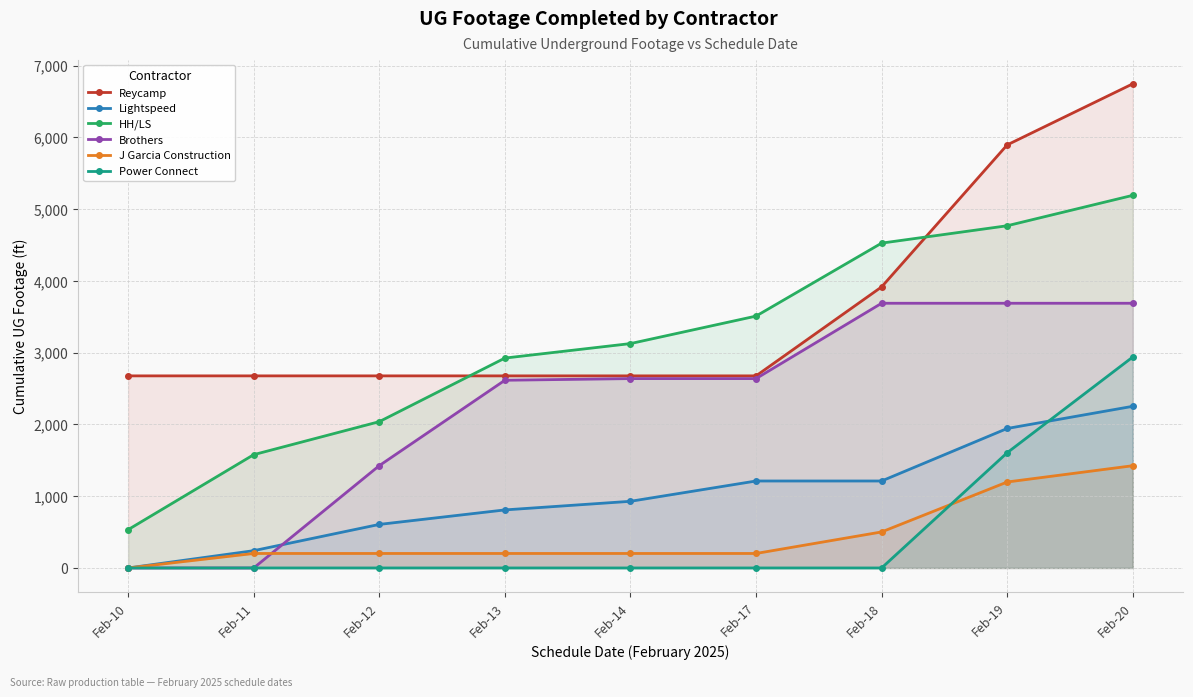

True or false: Reycamp has a value of 776 at Feb-14.

False